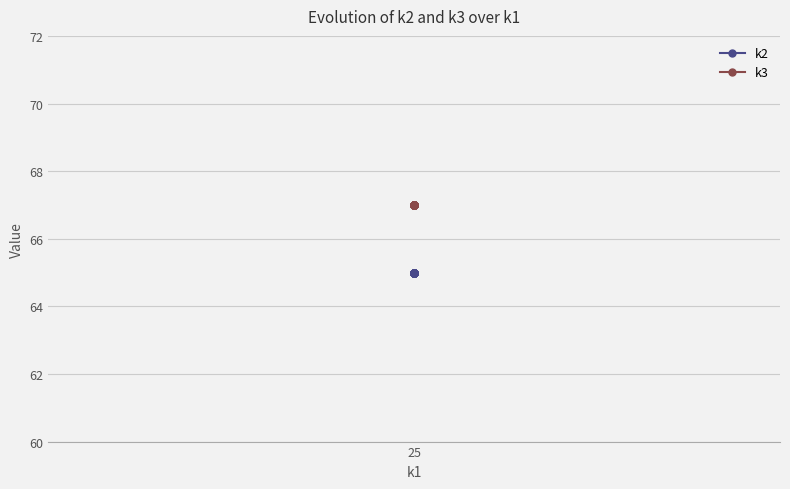

Rank the series at 25 from lowest to highest value.

k2, k3